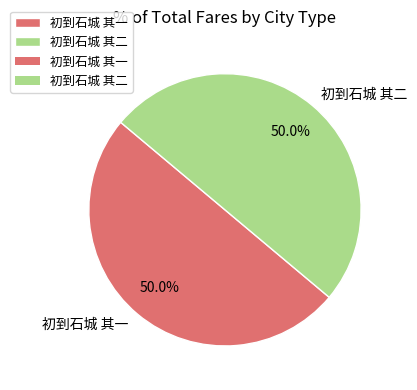

What percentage do 初到石城 其二 and 初到石城 其一 together represent?

100.0%